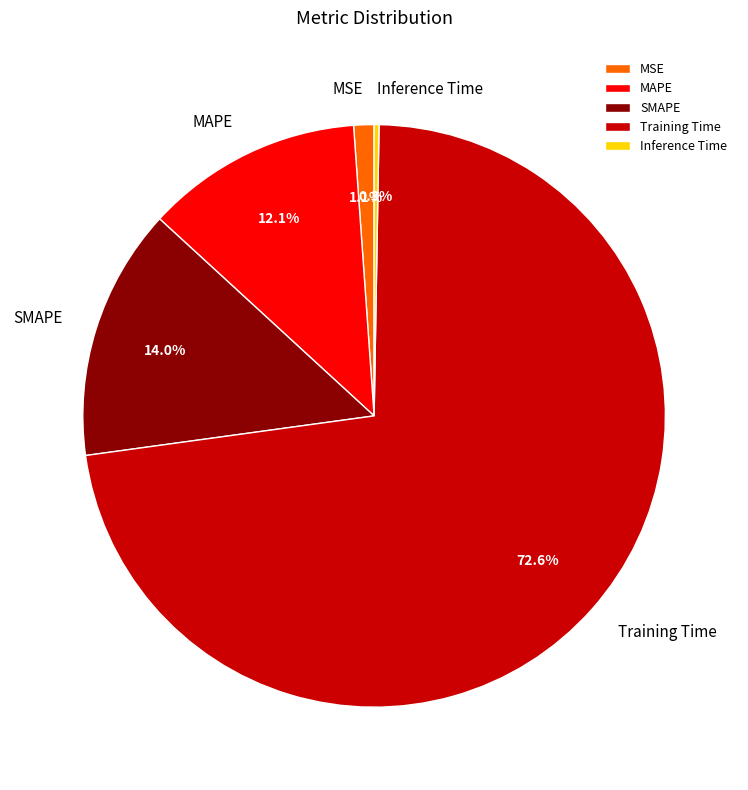

Is the sum of MSE and Training Time greater than half?

Yes